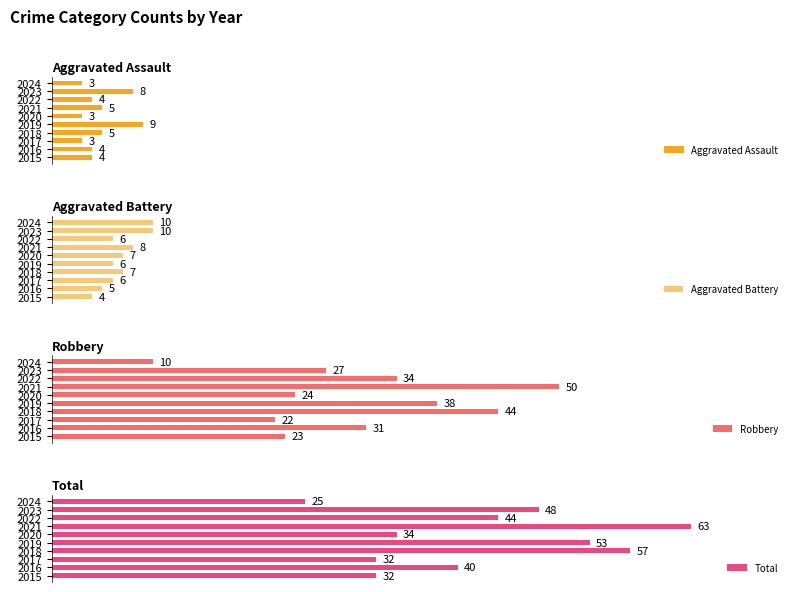

Is the value of Robbery at 7 greater than the value of Aggravated Battery at 8?

Yes